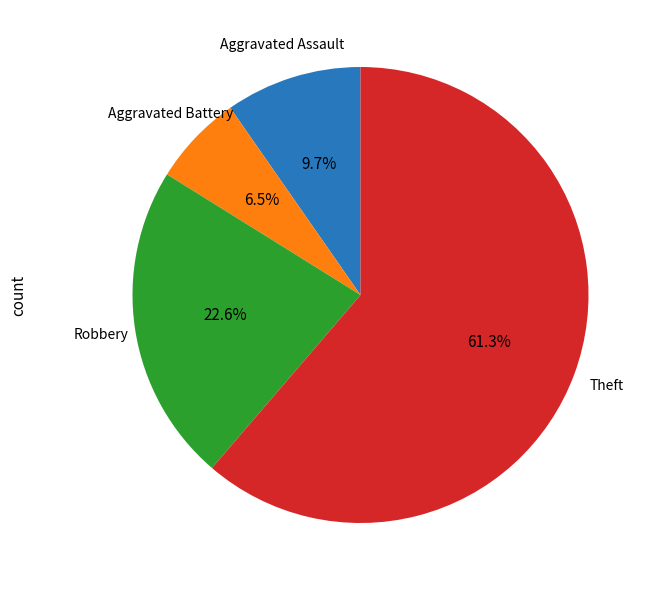

What is the ratio of the value at Aggravated Battery to the value at Aggravated Assault?

0.7